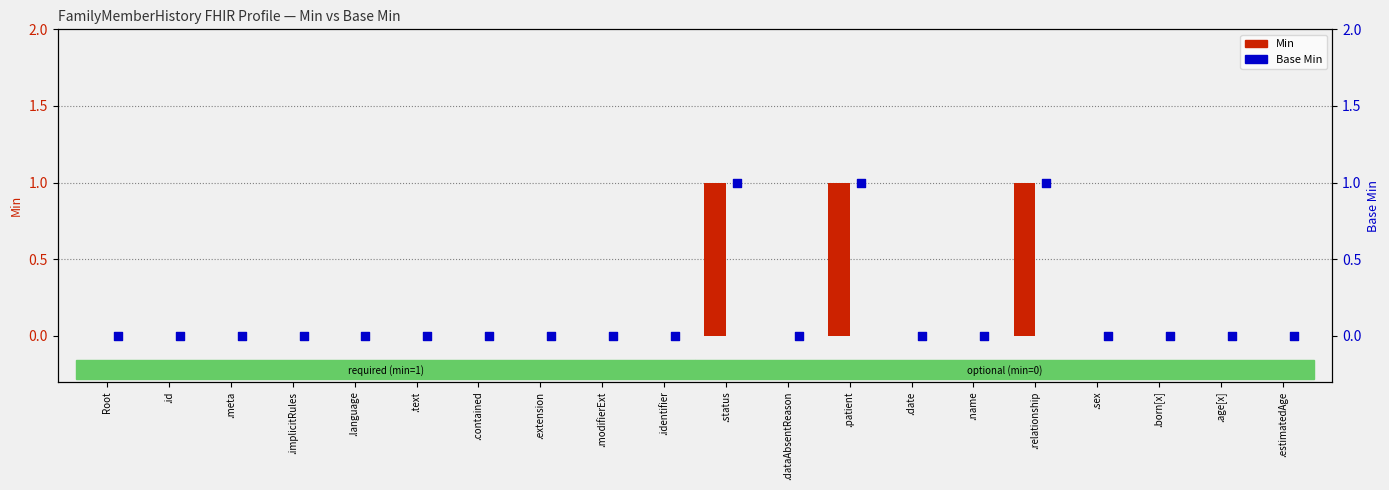

Which series has the largest Y range (max minus min)?

Min